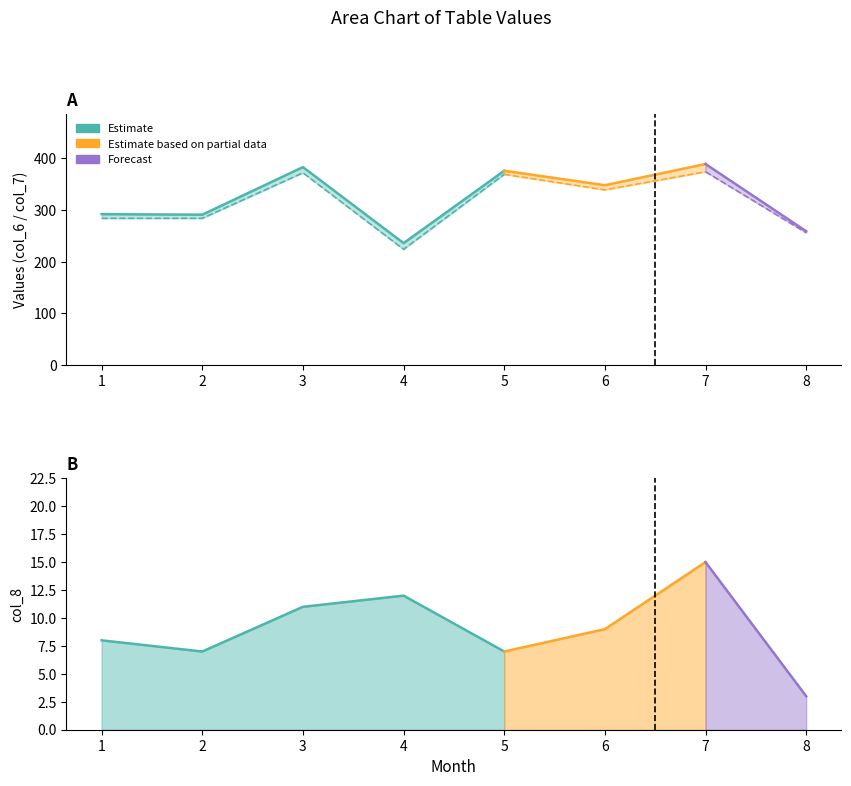

Where is the first local minimum for col_6?

2